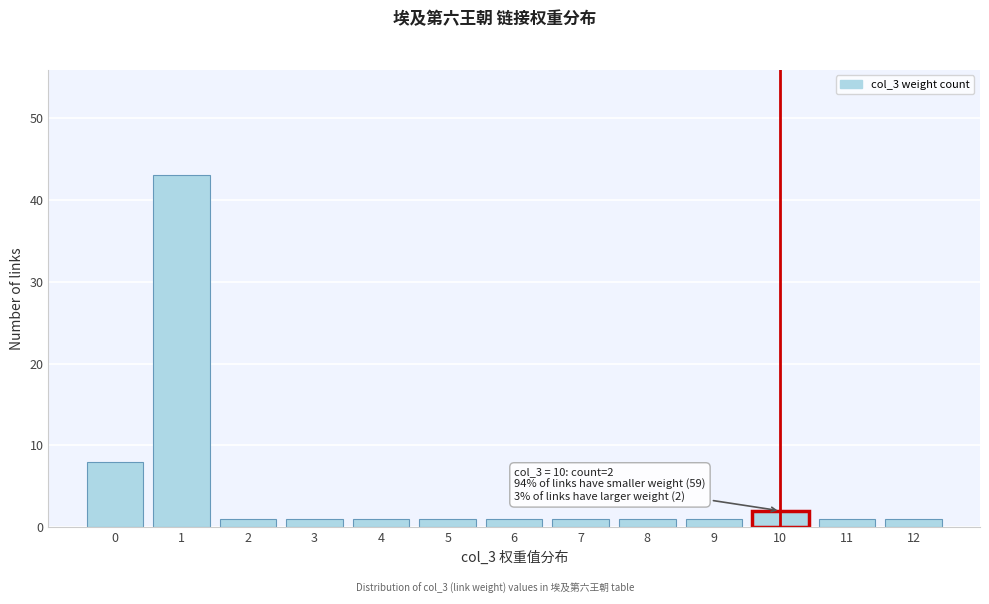

Over which range of the x-axis is the bar tallest?

0.5 to 1.5